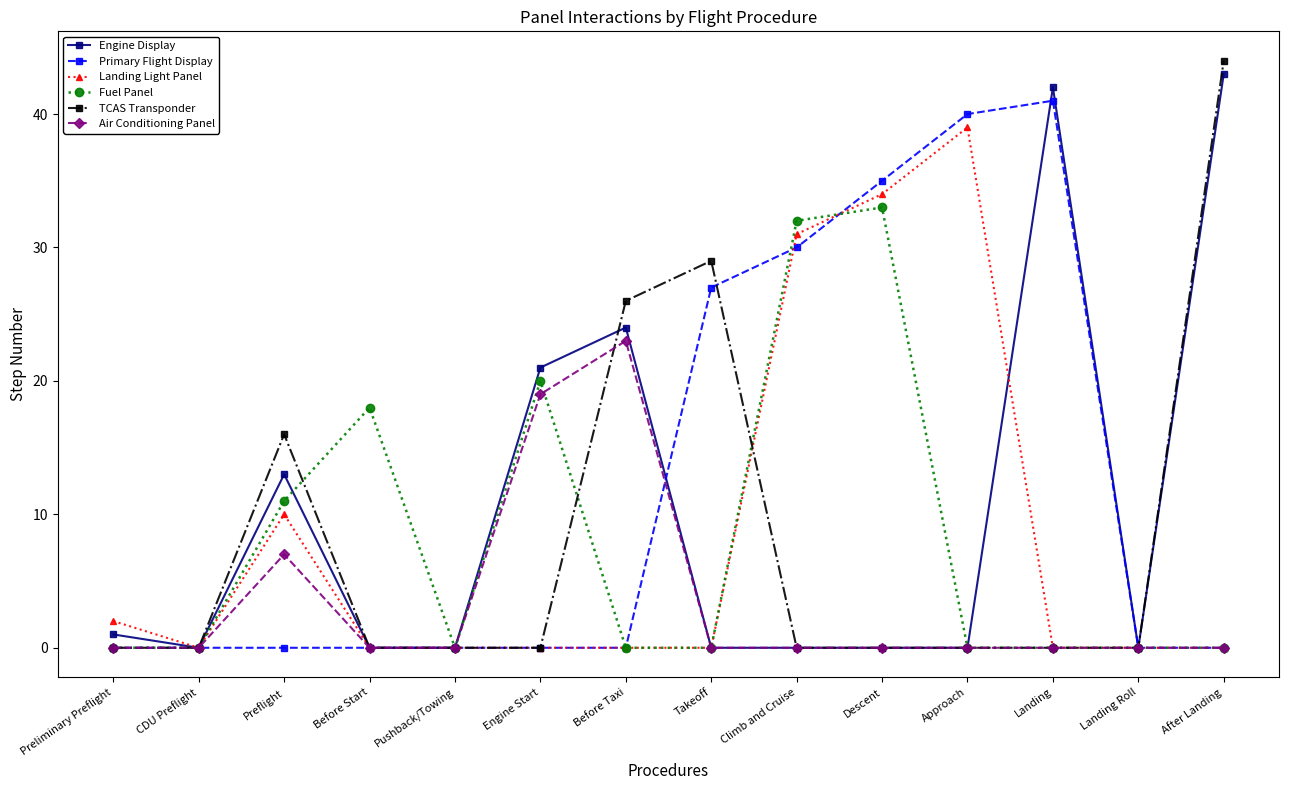

The Primary Flight Display series shows -18 at Preflight. True or false?

False